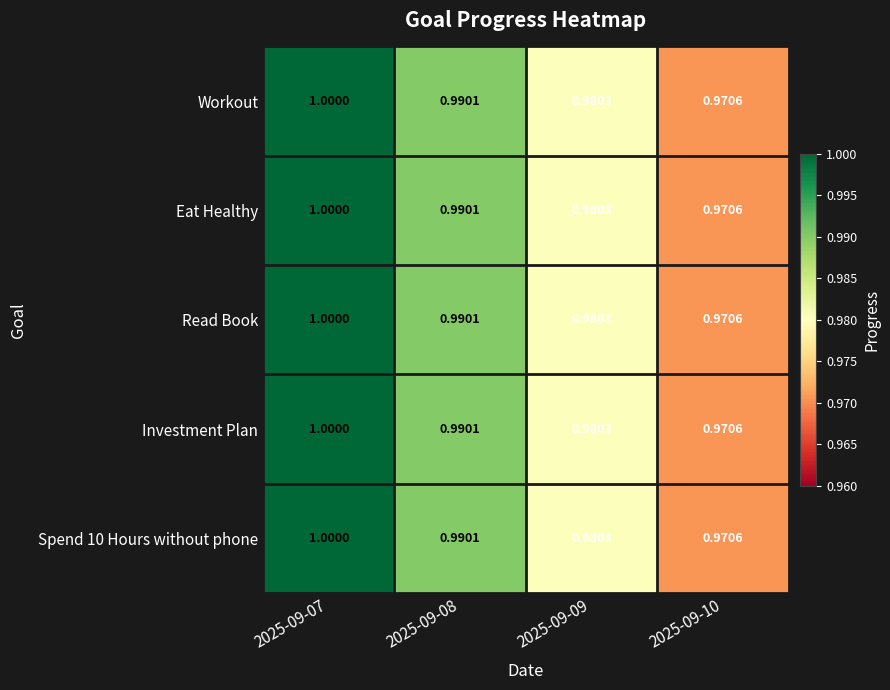

Is the value of Read Book at 2025-09-10 greater than the value of Investment Plan at 2025-09-09?

No